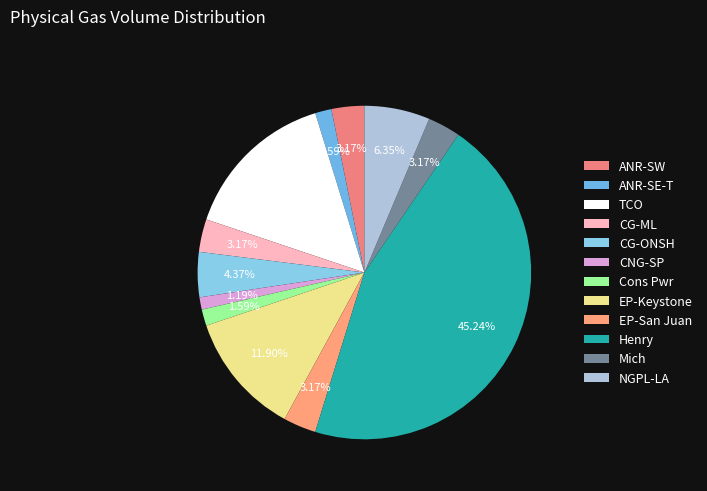

True or false: ANR-SE-T accounts for 2% of the total.

True